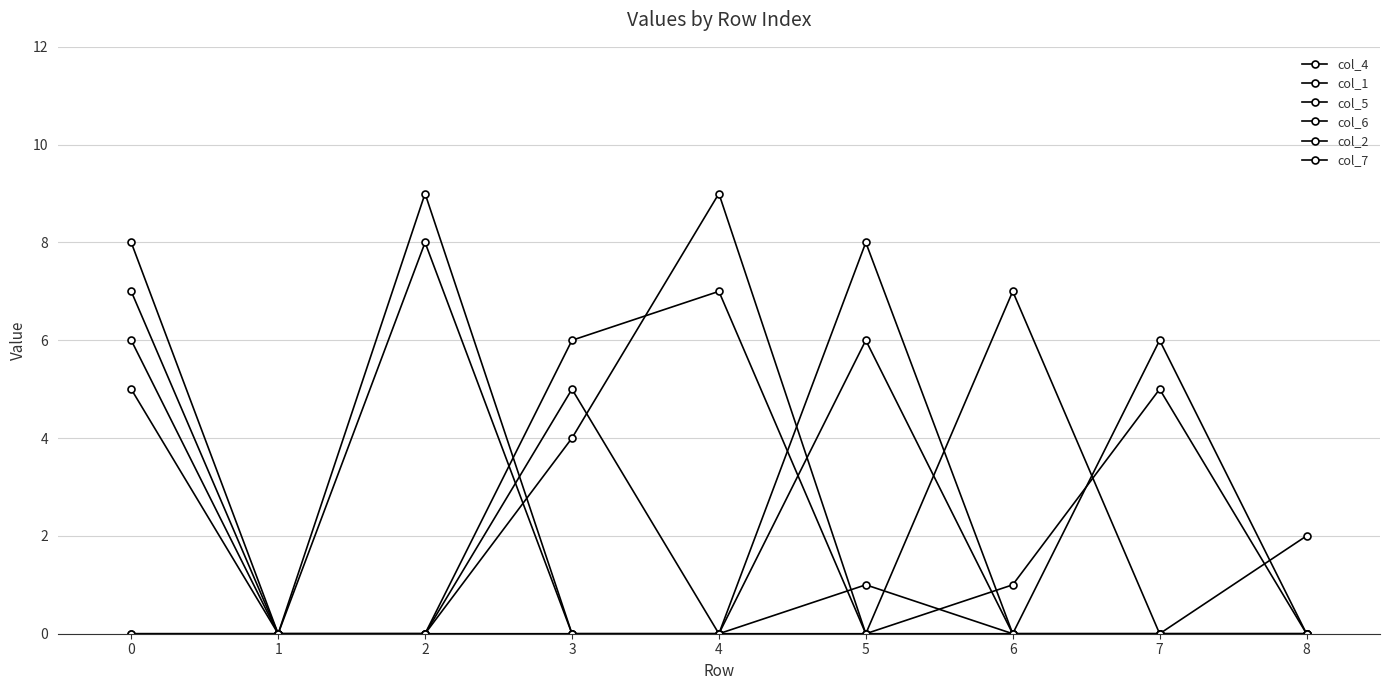

How many data points does each series have?

9